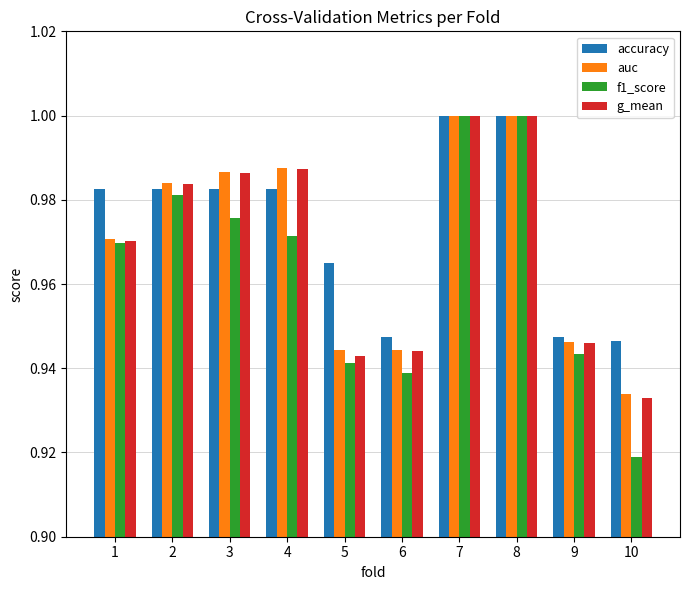

True or false: g_mean has a value of 0.2 at 9.

False